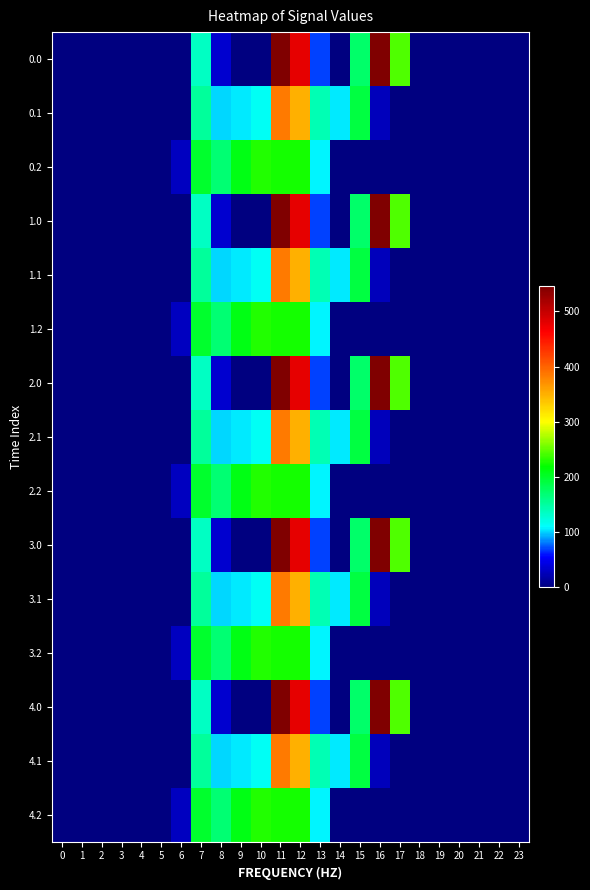

Reading left to right, transcribe all the data shown in this chart.

0.0: 0=0.0	1=0.0	2=0.0	3=0.0	4=0.0	5=0.0	6=0.0	7=134.3	8=35.0	9=0.0	10=0.0	11=544.3	12=477.2	13=70.2	14=0.3	15=172.8	16=545.4	17=243.5	18=0.0	19=0.0	20=0.0	21=0.0	22=0.0	23=0.0
0.1: 0=0.0	1=0.0	2=0.0	3=0.0	4=0.0	5=0.0	6=0.0	7=153.2	8=102.3	9=104.8	10=114.0	11=384.7	12=350.8	13=141.2	14=105.5	15=190.4	16=26.8	17=0.0	18=0.0	19=0.0	20=0.0	21=0.0	22=0.0	23=0.0
0.2: 0=0.0	1=0.0	2=0.0	3=0.0	4=0.0	5=0.0	6=29.3	7=199.0	8=169.5	9=209.6	10=228.0	11=225.2	12=224.3	13=107.8	14=0.0	15=0.0	16=0.0	17=0.0	18=0.0	19=0.0	20=0.0	21=0.0	22=0.0	23=0.0
1.0: 0=0.0	1=0.0	2=0.0	3=0.0	4=0.0	5=0.0	6=0.0	7=134.3	8=35.0	9=0.0	10=0.0	11=544.3	12=477.2	13=70.2	14=0.3	15=172.8	16=545.4	17=243.5	18=0.0	19=0.0	20=0.0	21=0.0	22=0.0	23=0.0
1.1: 0=0.0	1=0.0	2=0.0	3=0.0	4=0.0	5=0.0	6=0.0	7=153.2	8=102.3	9=104.8	10=114.0	11=384.7	12=350.8	13=141.2	14=105.5	15=190.4	16=26.8	17=0.0	18=0.0	19=0.0	20=0.0	21=0.0	22=0.0	23=0.0
1.2: 0=0.0	1=0.0	2=0.0	3=0.0	4=0.0	5=0.0	6=29.3	7=199.0	8=169.5	9=209.6	10=228.0	11=225.2	12=224.3	13=107.8	14=0.0	15=0.0	16=0.0	17=0.0	18=0.0	19=0.0	20=0.0	21=0.0	22=0.0	23=0.0
2.0: 0=0.0	1=0.0	2=0.0	3=0.0	4=0.0	5=0.0	6=0.0	7=134.3	8=35.0	9=0.0	10=0.0	11=544.3	12=477.2	13=70.2	14=0.3	15=172.8	16=545.4	17=243.5	18=0.0	19=0.0	20=0.0	21=0.0	22=0.0	23=0.0
2.1: 0=0.0	1=0.0	2=0.0	3=0.0	4=0.0	5=0.0	6=0.0	7=153.2	8=102.3	9=104.8	10=114.0	11=384.7	12=350.8	13=141.2	14=105.5	15=190.4	16=26.8	17=0.0	18=0.0	19=0.0	20=0.0	21=0.0	22=0.0	23=0.0
2.2: 0=0.0	1=0.0	2=0.0	3=0.0	4=0.0	5=0.0	6=29.3	7=199.0	8=169.5	9=209.6	10=228.0	11=225.2	12=224.3	13=107.8	14=0.0	15=0.0	16=0.0	17=0.0	18=0.0	19=0.0	20=0.0	21=0.0	22=0.0	23=0.0
3.0: 0=0.0	1=0.0	2=0.0	3=0.0	4=0.0	5=0.0	6=0.0	7=134.3	8=35.0	9=0.0	10=0.0	11=544.3	12=477.2	13=70.2	14=0.3	15=172.8	16=545.4	17=243.5	18=0.0	19=0.0	20=0.0	21=0.0	22=0.0	23=0.0
3.1: 0=0.0	1=0.0	2=0.0	3=0.0	4=0.0	5=0.0	6=0.0	7=153.2	8=102.3	9=104.8	10=114.0	11=384.7	12=350.8	13=141.2	14=105.5	15=190.4	16=26.8	17=0.0	18=0.0	19=0.0	20=0.0	21=0.0	22=0.0	23=0.0
3.2: 0=0.0	1=0.0	2=0.0	3=0.0	4=0.0	5=0.0	6=29.3	7=199.0	8=169.5	9=209.6	10=228.0	11=225.2	12=224.3	13=107.8	14=0.0	15=0.0	16=0.0	17=0.0	18=0.0	19=0.0	20=0.0	21=0.0	22=0.0	23=0.0
4.0: 0=0.0	1=0.0	2=0.0	3=0.0	4=0.0	5=0.0	6=0.0	7=134.3	8=35.0	9=0.0	10=0.0	11=544.3	12=477.2	13=70.2	14=0.3	15=172.8	16=545.4	17=243.5	18=0.0	19=0.0	20=0.0	21=0.0	22=0.0	23=0.0
4.1: 0=0.0	1=0.0	2=0.0	3=0.0	4=0.0	5=0.0	6=0.0	7=153.2	8=102.3	9=104.8	10=114.0	11=384.7	12=350.8	13=141.2	14=105.5	15=190.4	16=26.8	17=0.0	18=0.0	19=0.0	20=0.0	21=0.0	22=0.0	23=0.0
4.2: 0=0.0	1=0.0	2=0.0	3=0.0	4=0.0	5=0.0	6=29.3	7=199.0	8=169.5	9=209.6	10=228.0	11=225.2	12=224.3	13=107.8	14=0.0	15=0.0	16=0.0	17=0.0	18=0.0	19=0.0	20=0.0	21=0.0	22=0.0	23=0.0